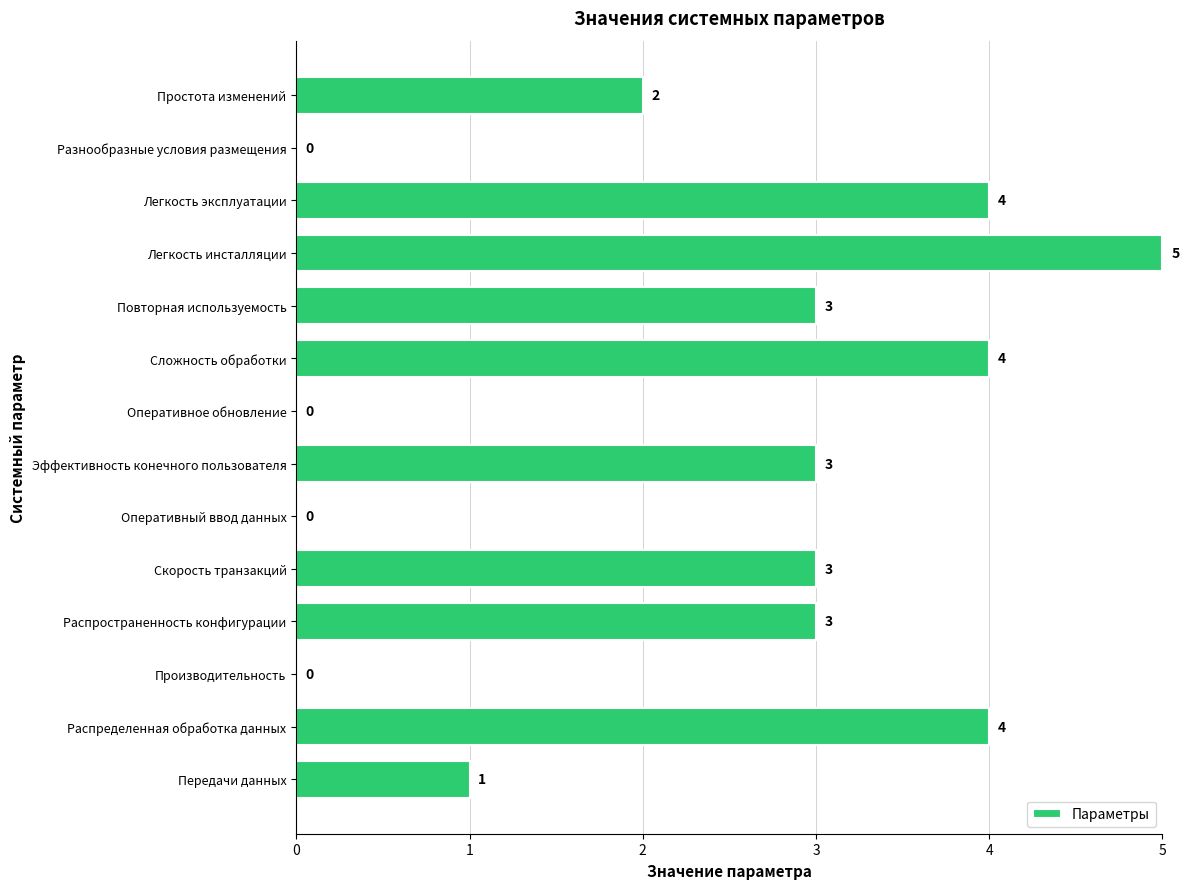

What is the sum of the values at Распределенная обработка данных and Повторная используемость?

7